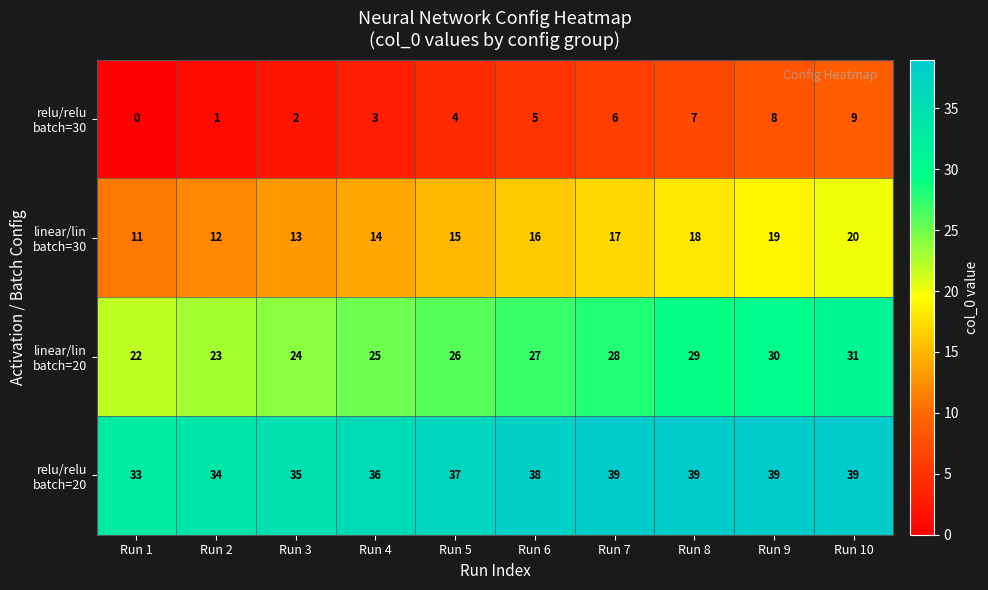

At which category is the sum across all series the highest?

Run 10